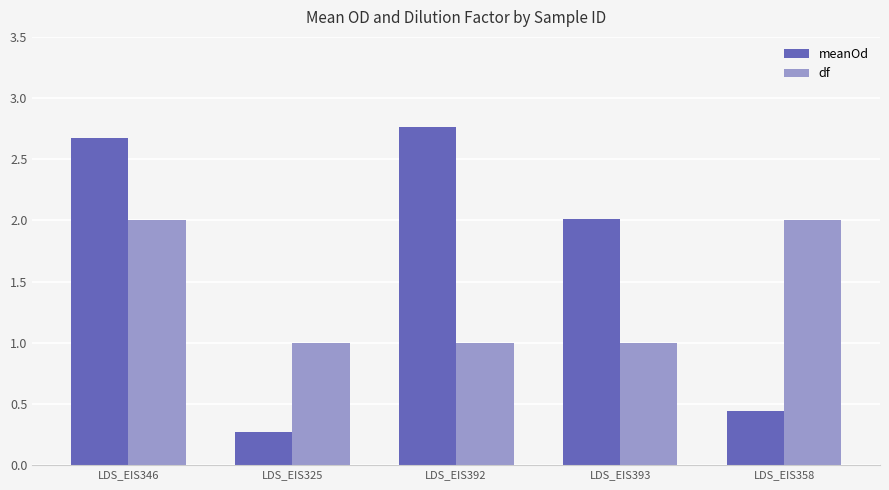

What is the lowest value of the df series?

1.0